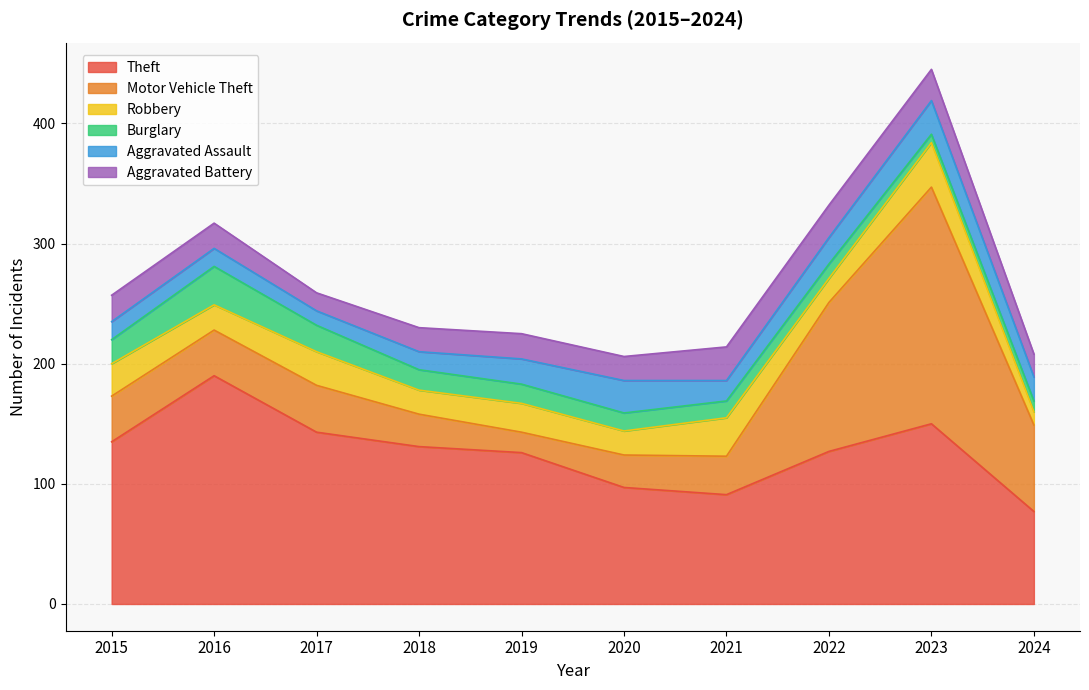

At which category does the chart reach its peak across all series?

2023